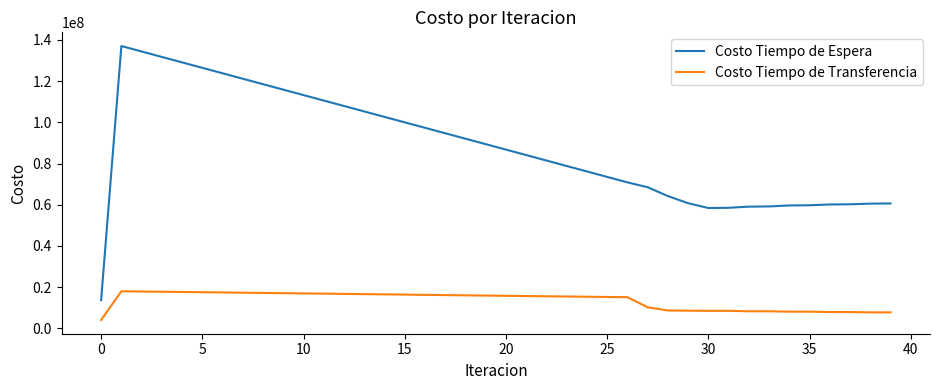

True or false: Costo Tiempo de Espera and Costo Tiempo de Transferencia intersect in this chart.

False